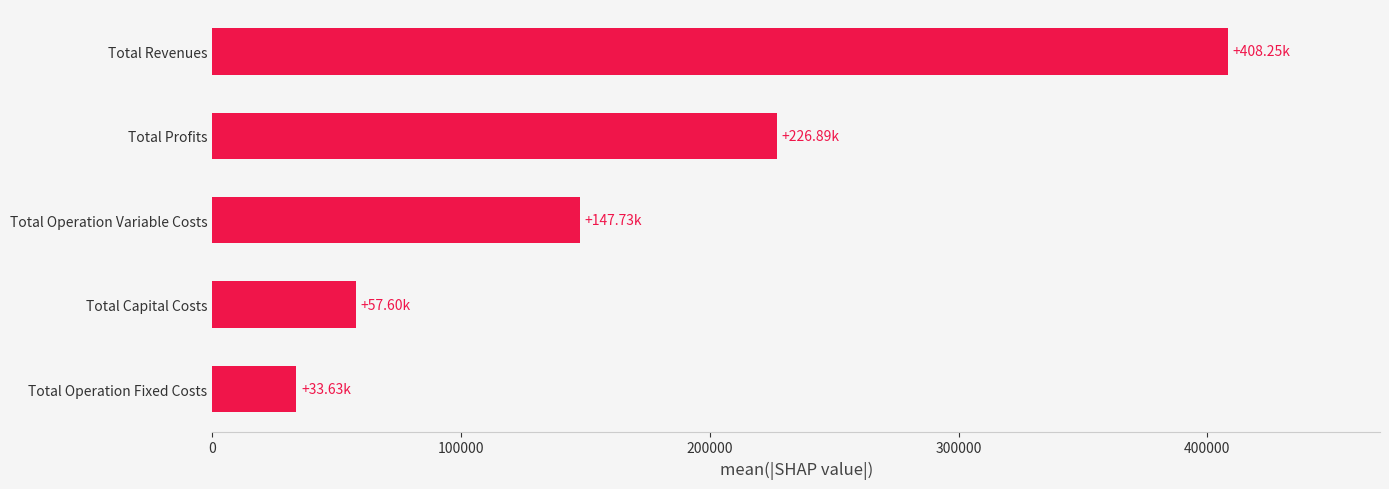

What is the change in value from Total Capital Costs to Total Operation Variable Costs?

+90128.6